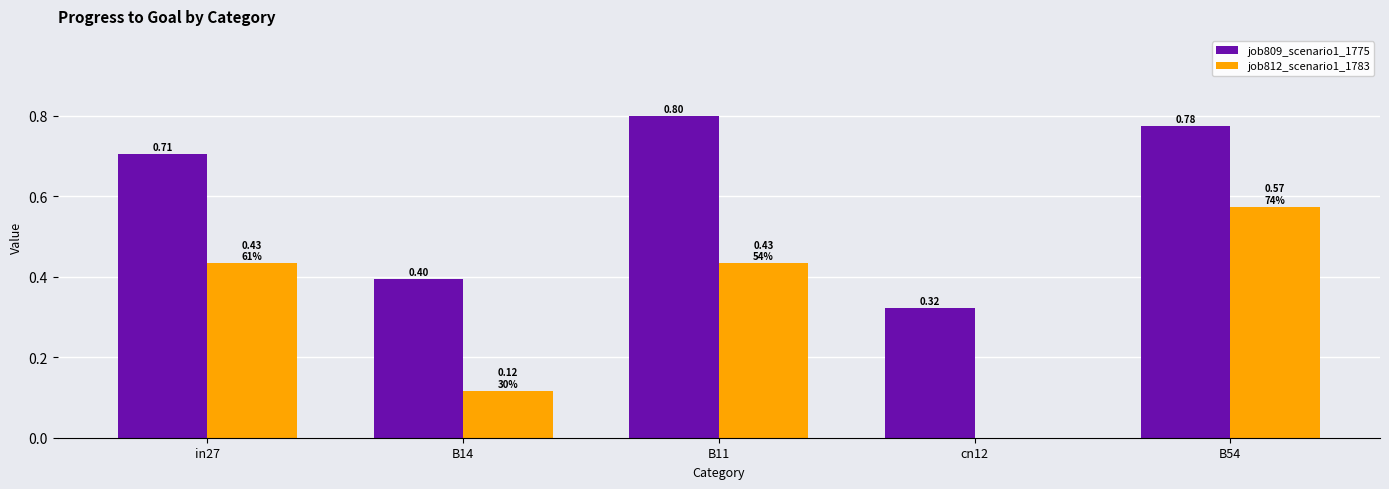

Between B11 and B54, which series saw the biggest shift?

job812_scenario1_1783